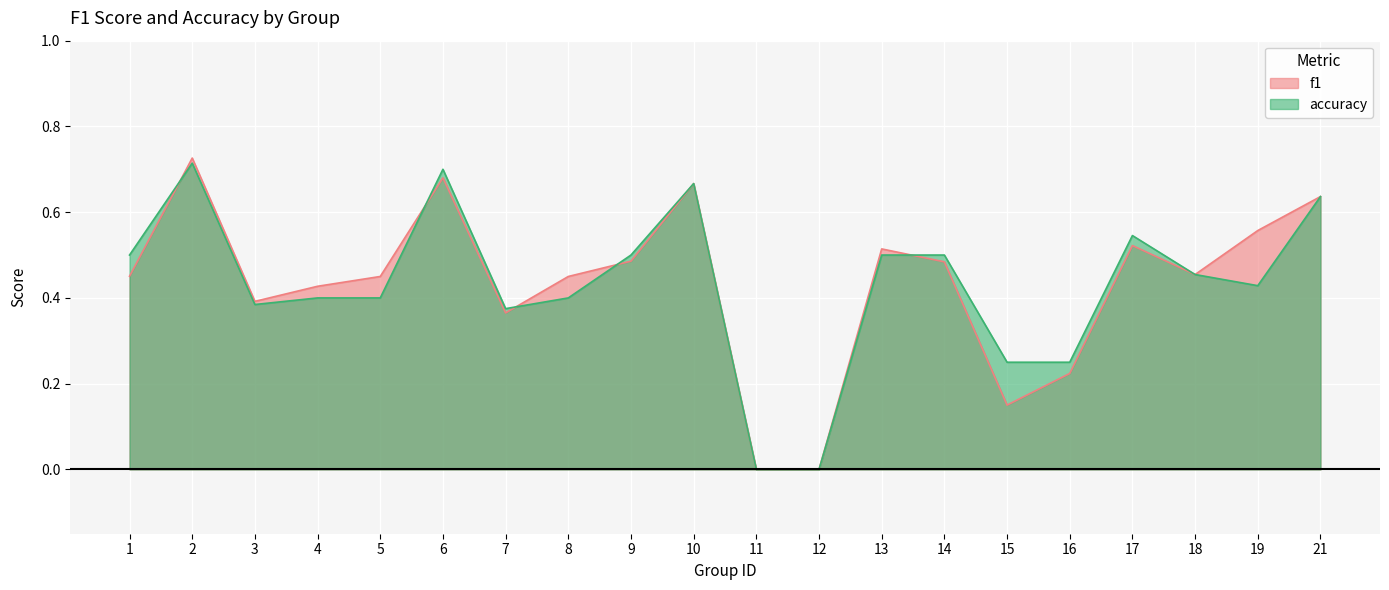

The f1 series shows 0.6 at 4. True or false?

False